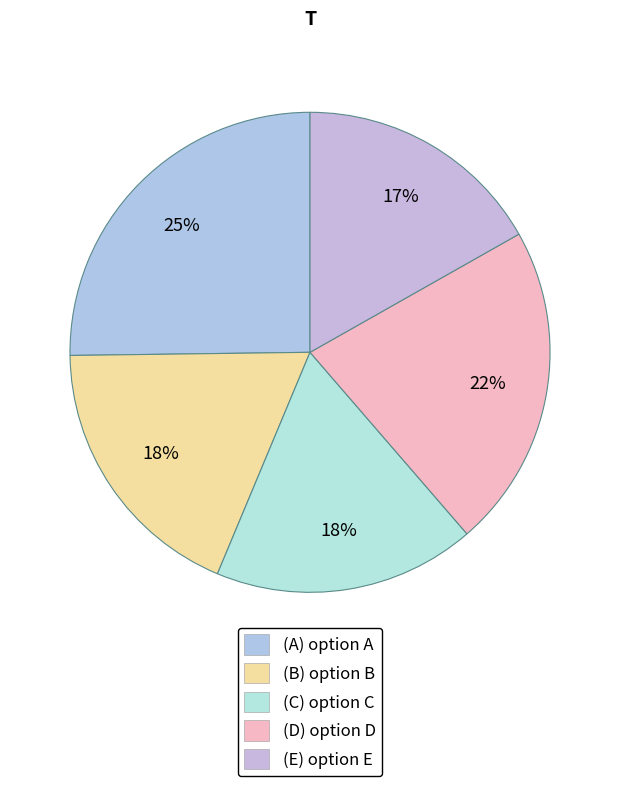

Rank the categories by value from highest to lowest.

(A), (D), (B), (C), (E)